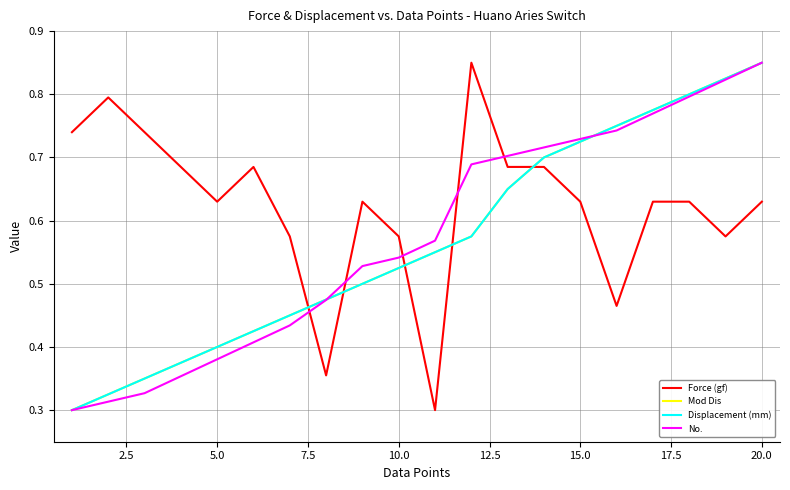

Which series has the widest spread of values?

Force (gf)